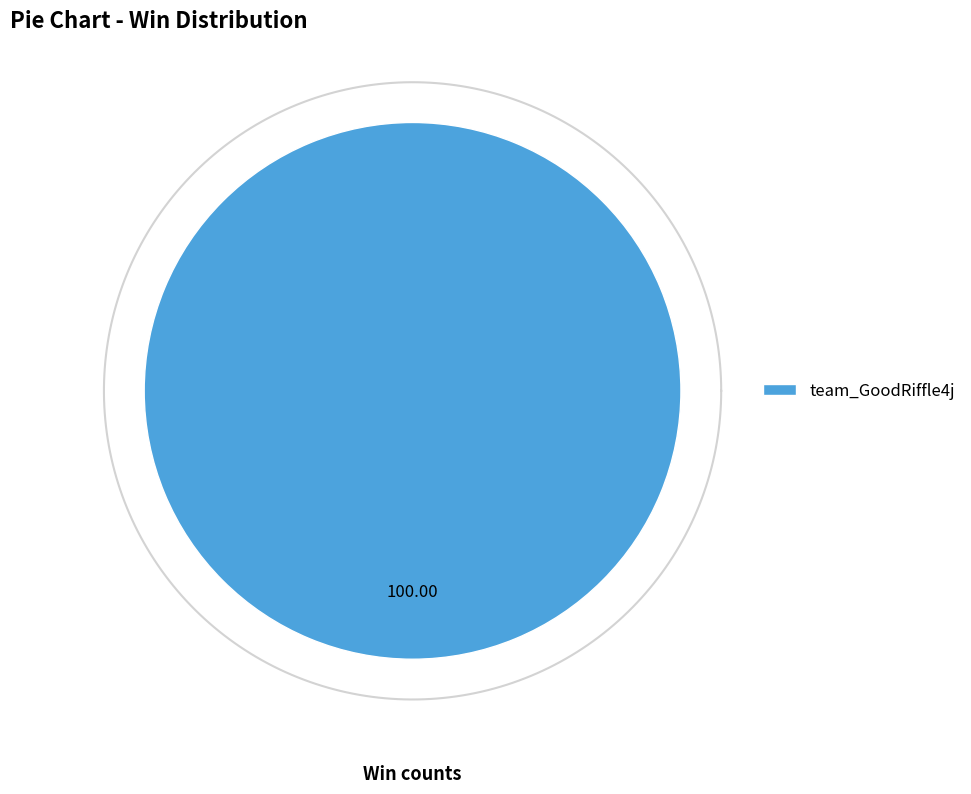

Is it true that team_Wony0 is 1% of the pie?

False